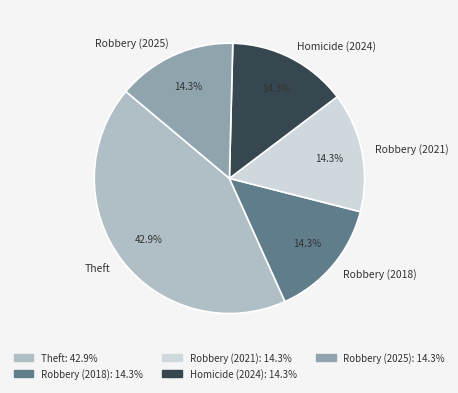

Which category has the biggest portion of the pie?

Theft